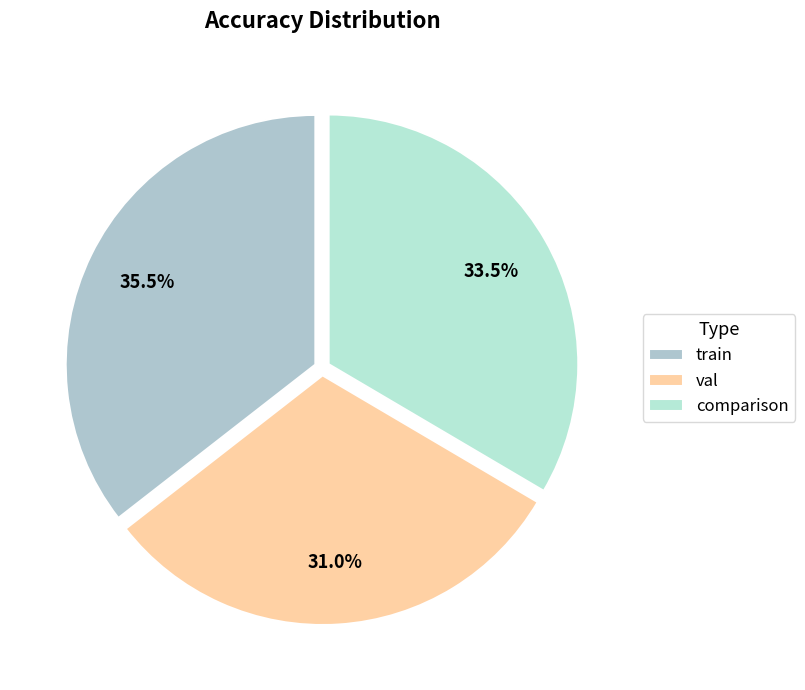

Between comparison and val, which is larger?

comparison